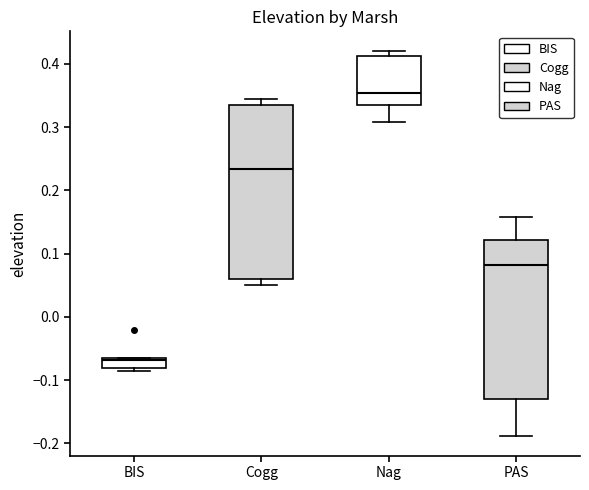

Where does the lower whisker of the box for Nag end on the y-axis? The values are not printed on the chart, so give them approximately, as read against the axis.

0.31